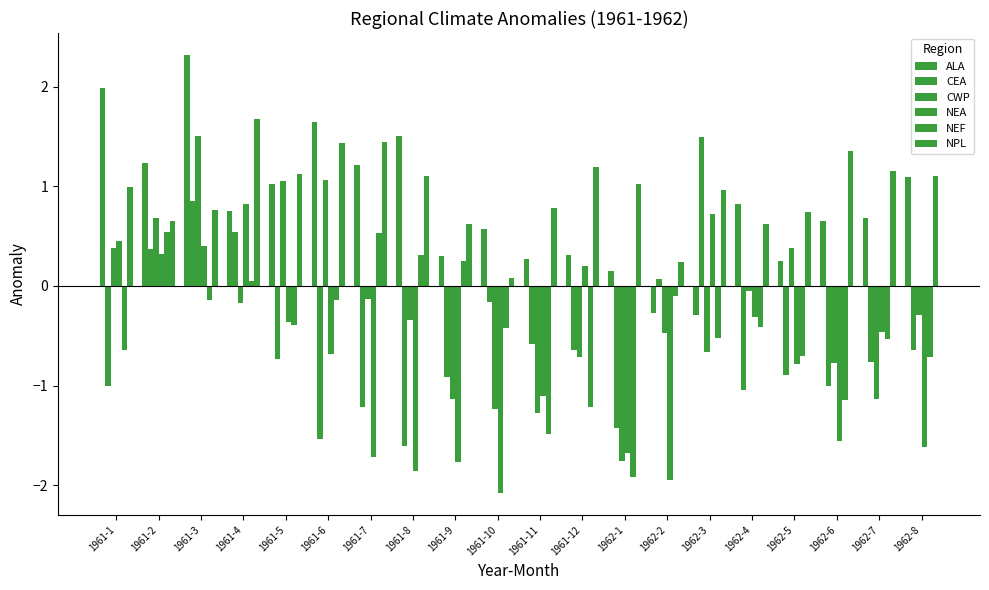

Rank the series by their maximum value, from lowest to highest.

NEF, NEA, CEA, CWP, NPL, ALA